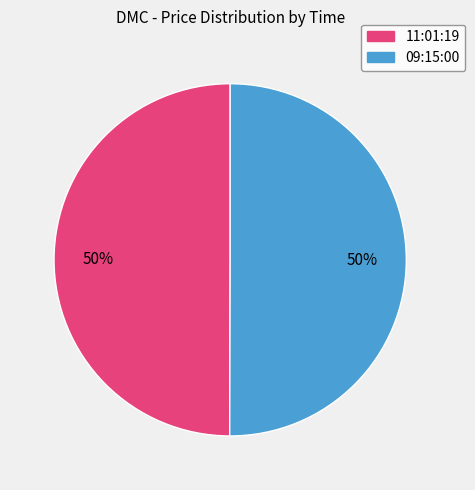

How many slices are in this pie chart?

2